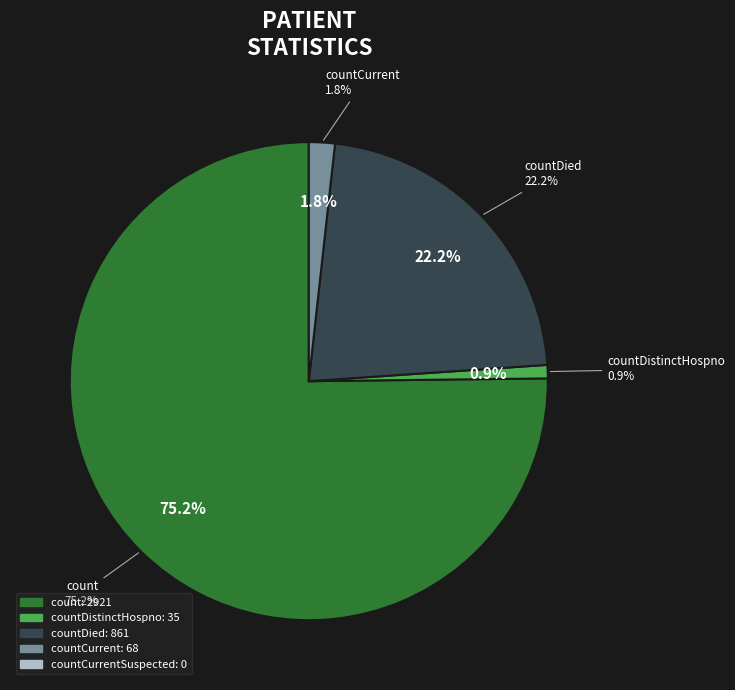

Rank the categories by value from highest to lowest.

count, countDied, countCurrent, countDistinctHospno, countCurrentSuspected